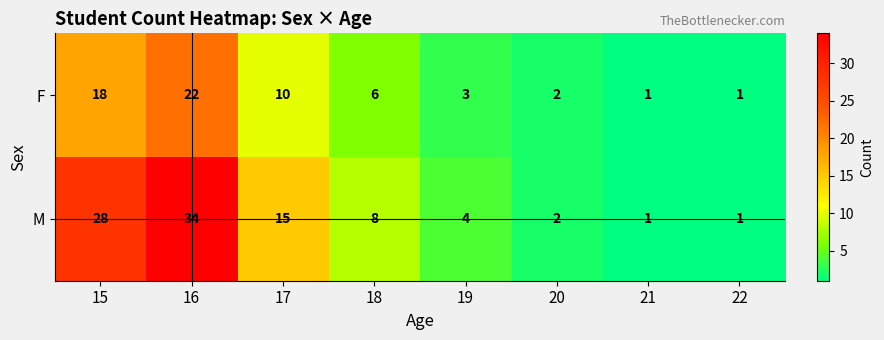

Which category has the highest value across all series?

16